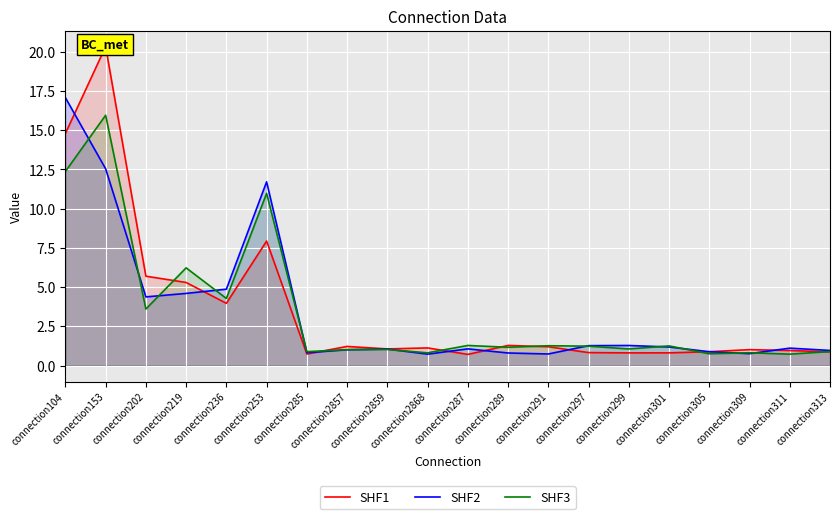

What is the sum of the SHF2 values at connection299 and connection301?

2.5